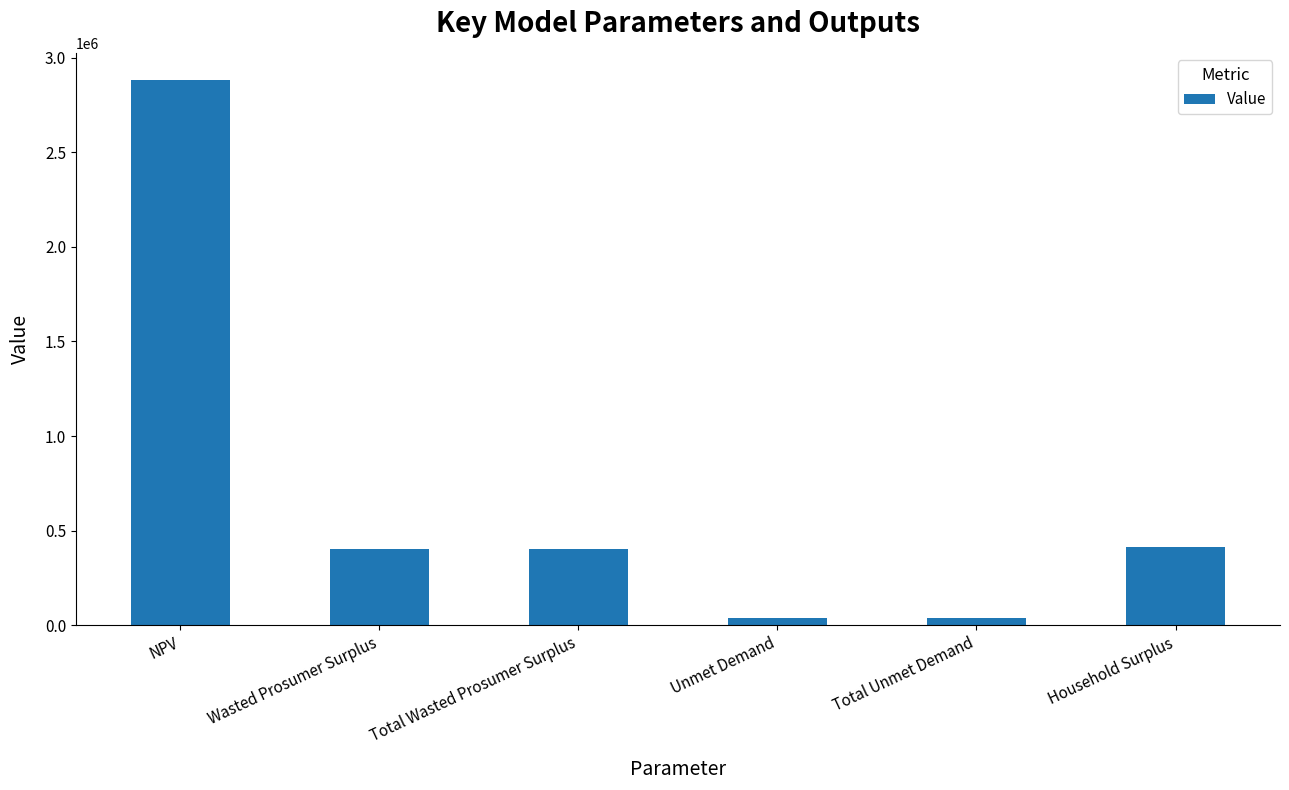

Is it true that the value at Wasted Prosumer Surplus is 137147.3?

False